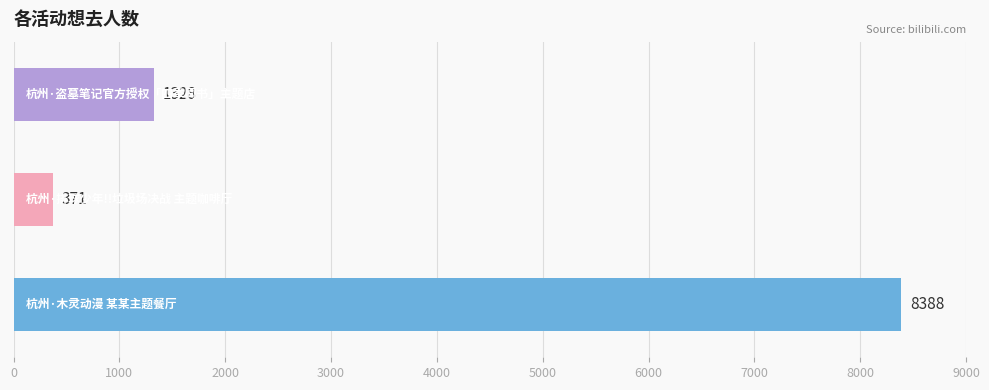

What is the difference between the maximum and minimum values?

8017